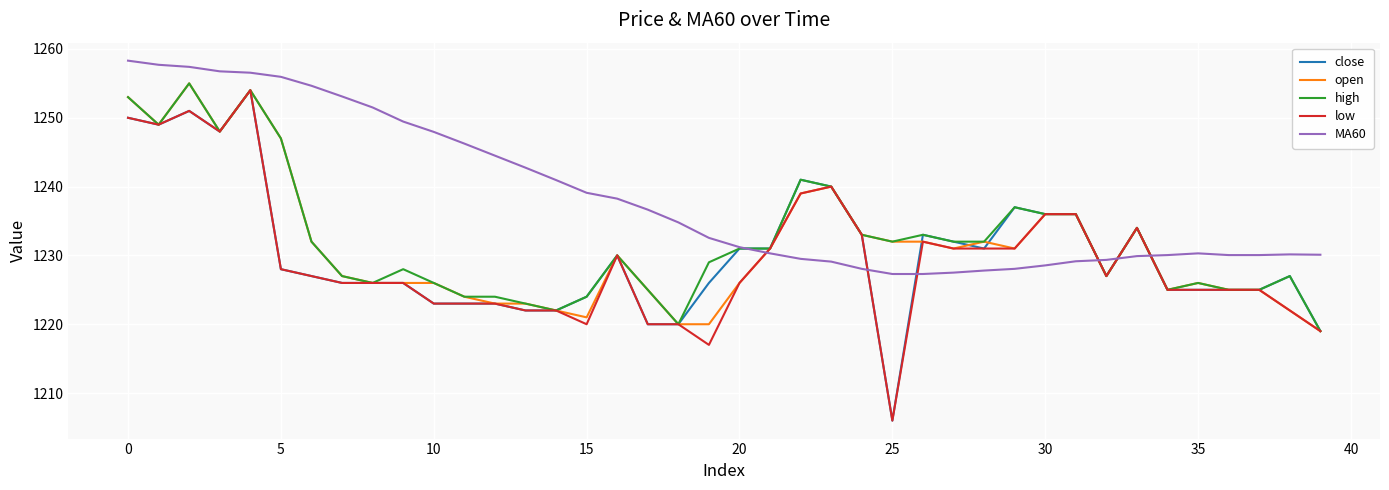

What is the minimum value for close?

1206.0